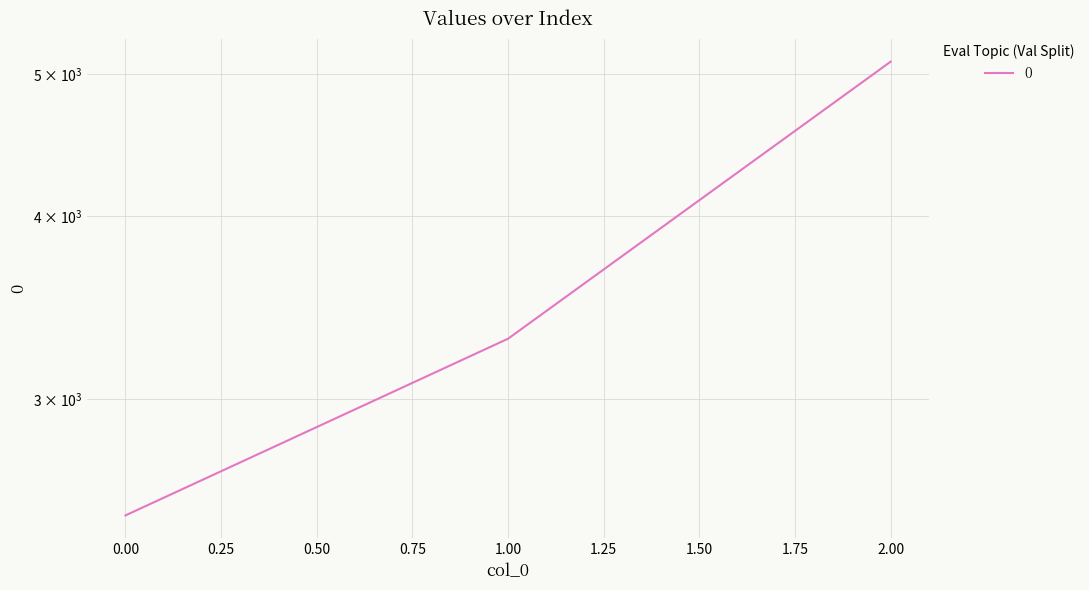

What is the difference between the maximum and minimum values?

2600